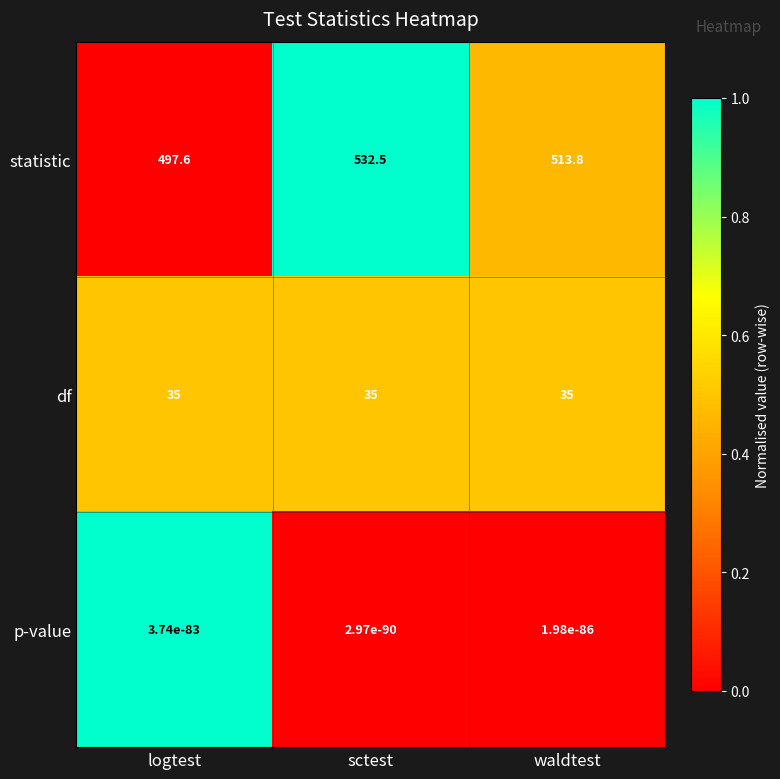

Which series has the widest spread of values?

statistic